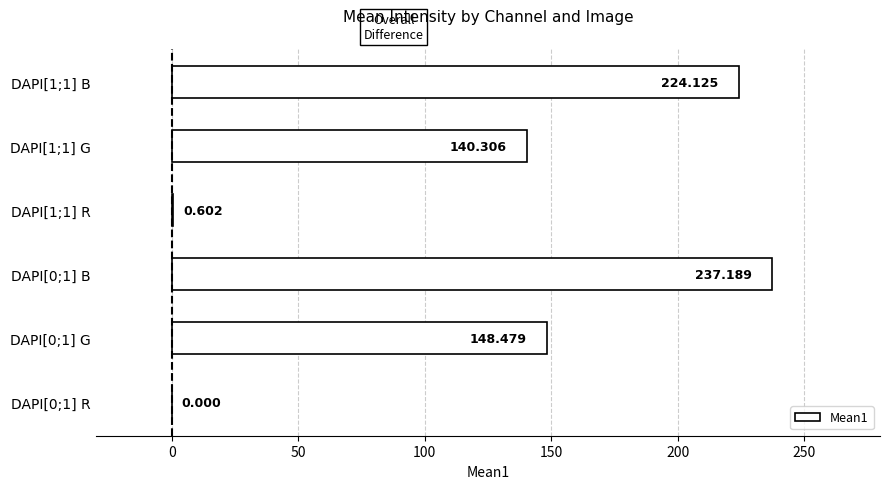

How many positive values are there?

5